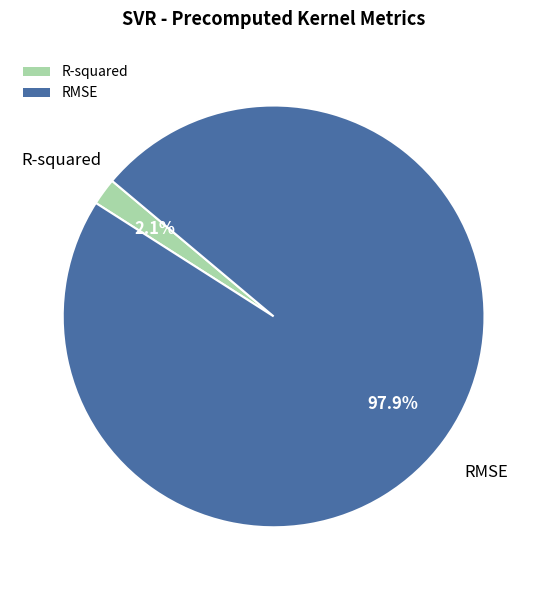

To the nearest percent, what is the difference between the largest and smallest slice percentages?

96%